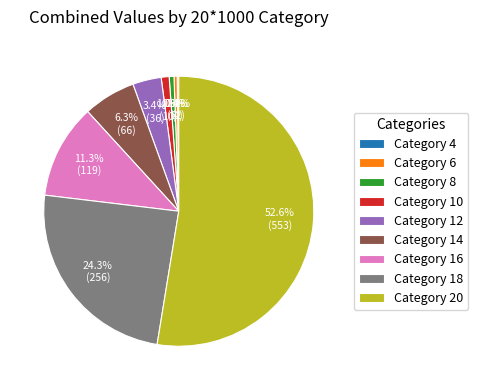

What percentage is NOT represented by Category 10?

99.0%